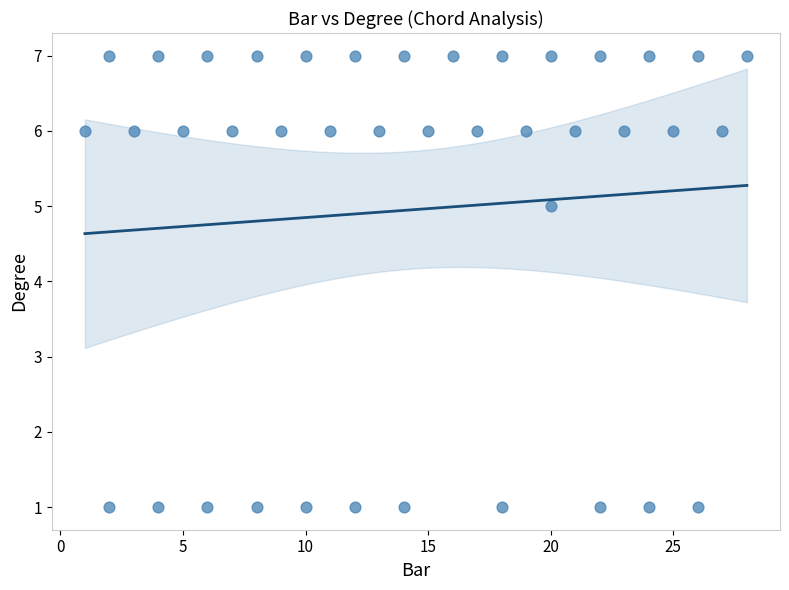

What Y value in the scatter plot is closest to 4?

5